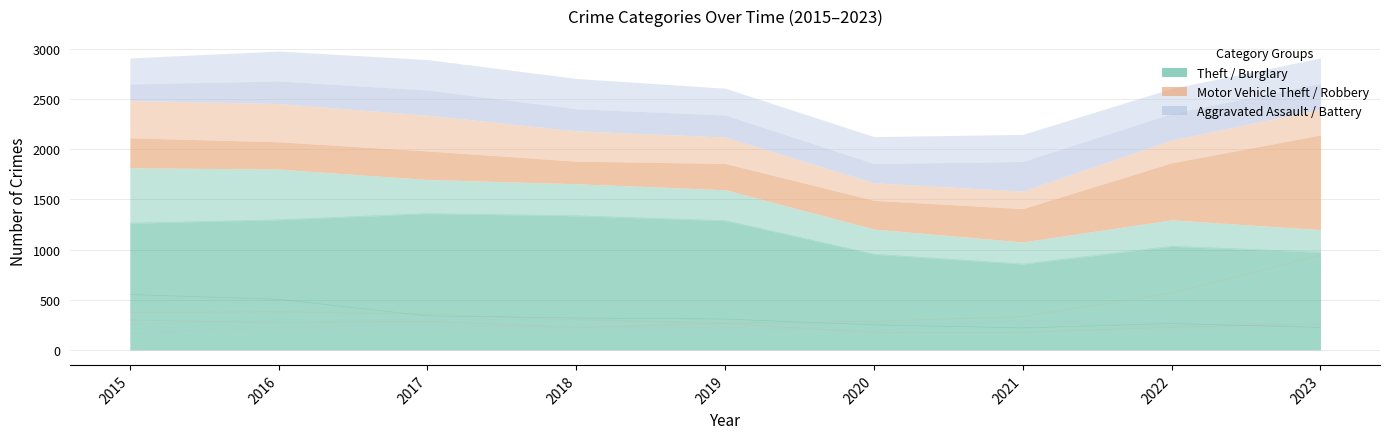

What is the sum of all Aggravated Battery values?

2468